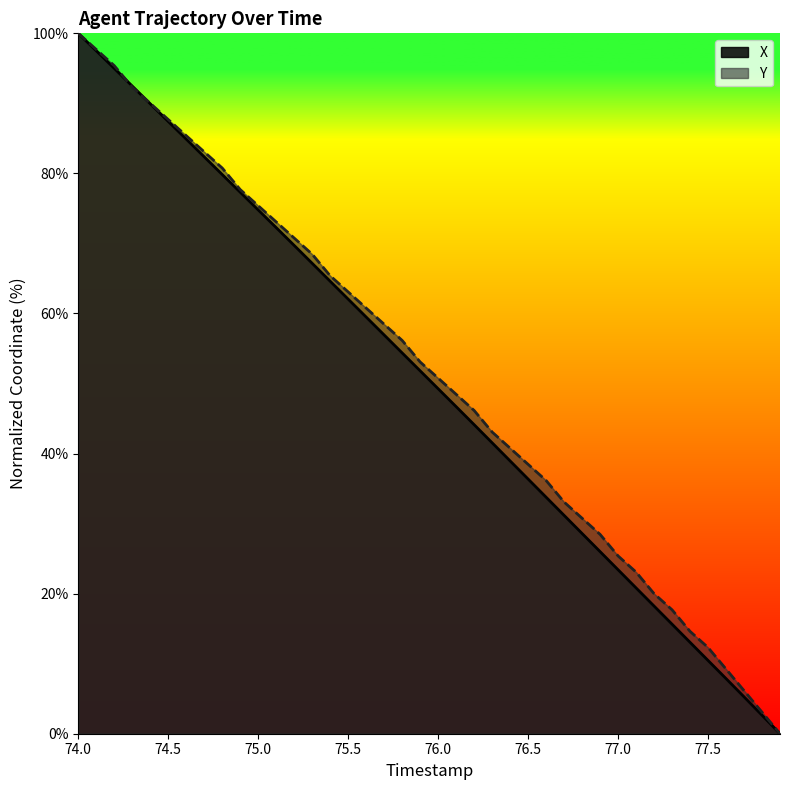

At which category is the sum across all series the highest?

74.0